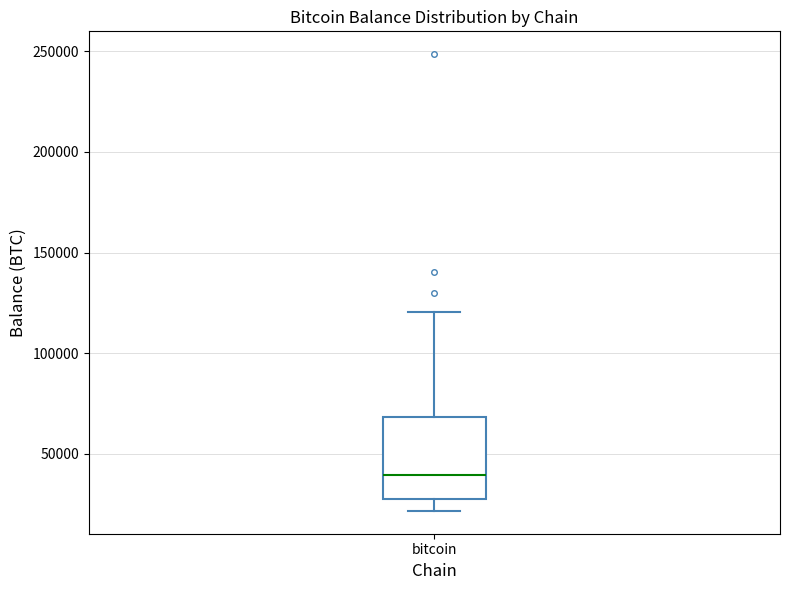

Where does the median line of the box for bitcoin sit on the y-axis? The values are not printed on the chart, so give them approximately, as read against the axis.

40000